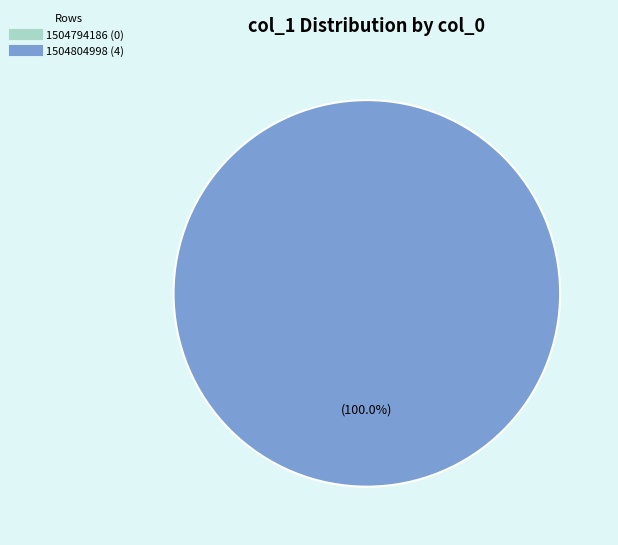

Is it true that col_1=0 (row 1504794186) is 0% of the pie?

True